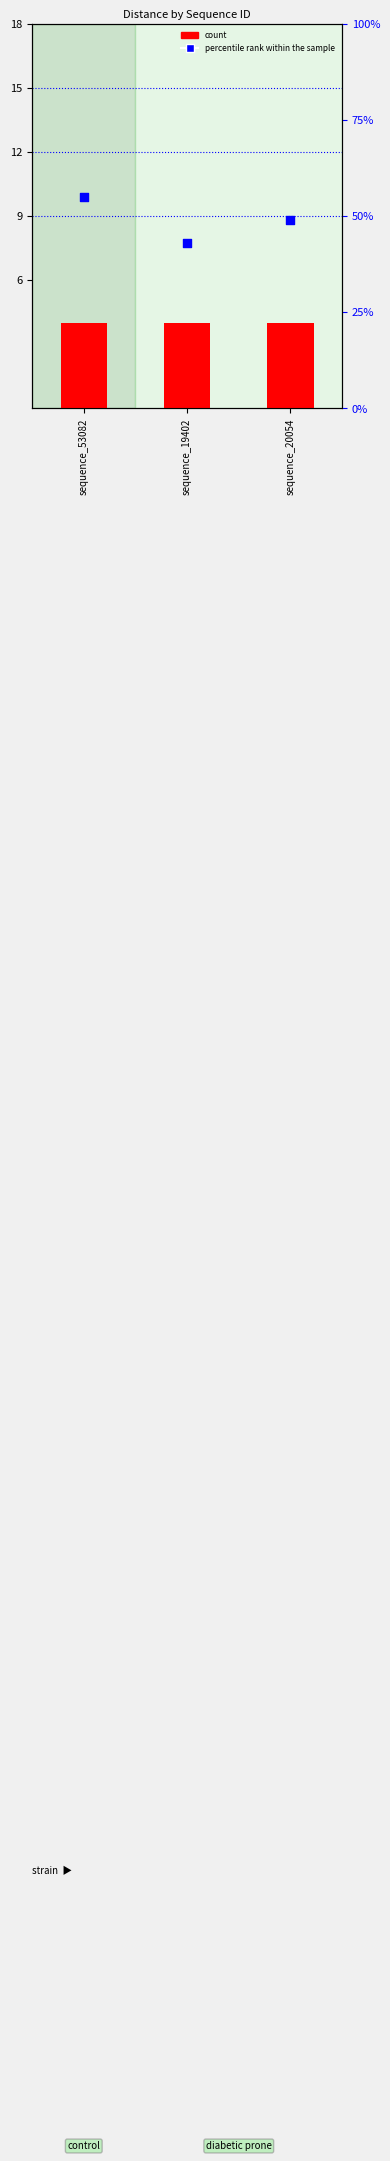

Which series has the largest Y range (max minus min)?

percentile rank within the sample